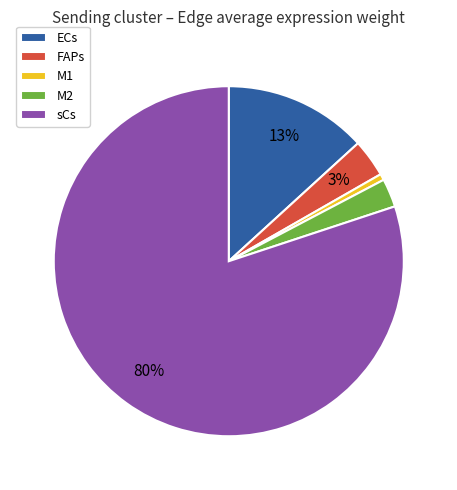

Which slice is the smallest?

M1